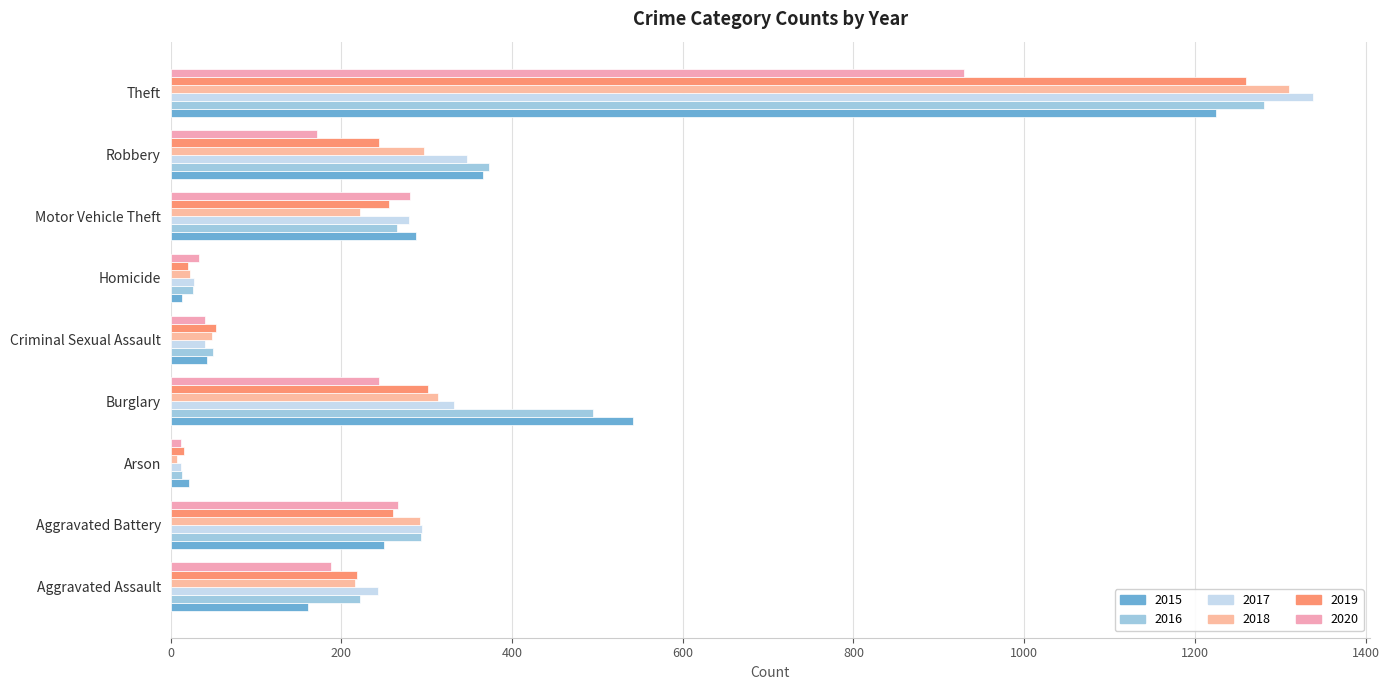

What is the sum of the 2019 values at Robbery and Aggravated Battery?

504